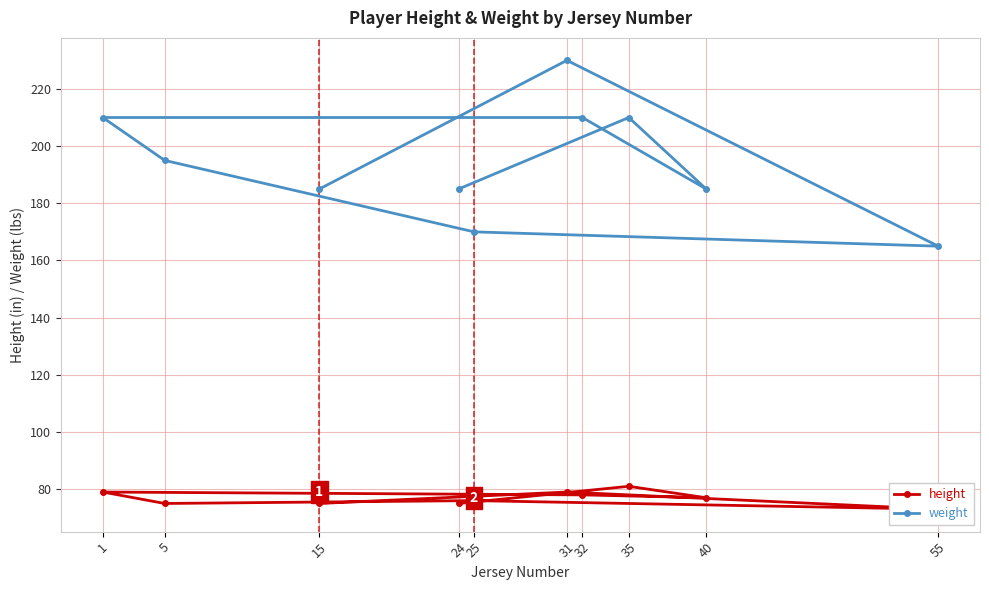

What is the value of the weight point at the 3rd from the left?

185